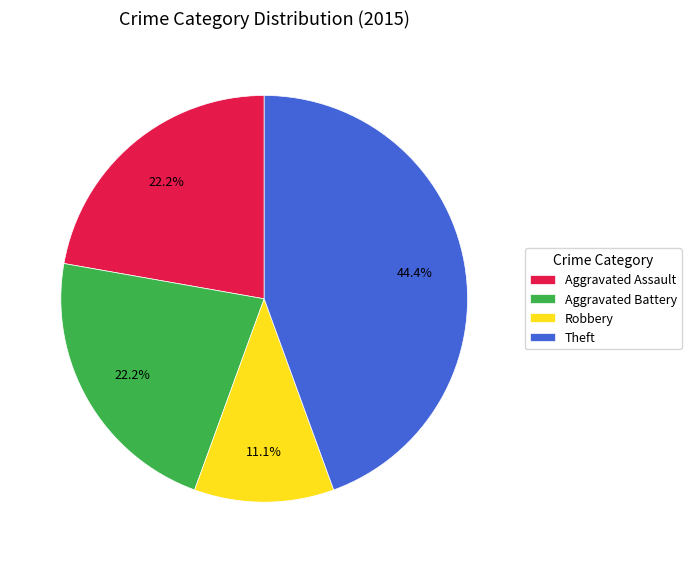

Does Theft account for over 50% of the chart?

No